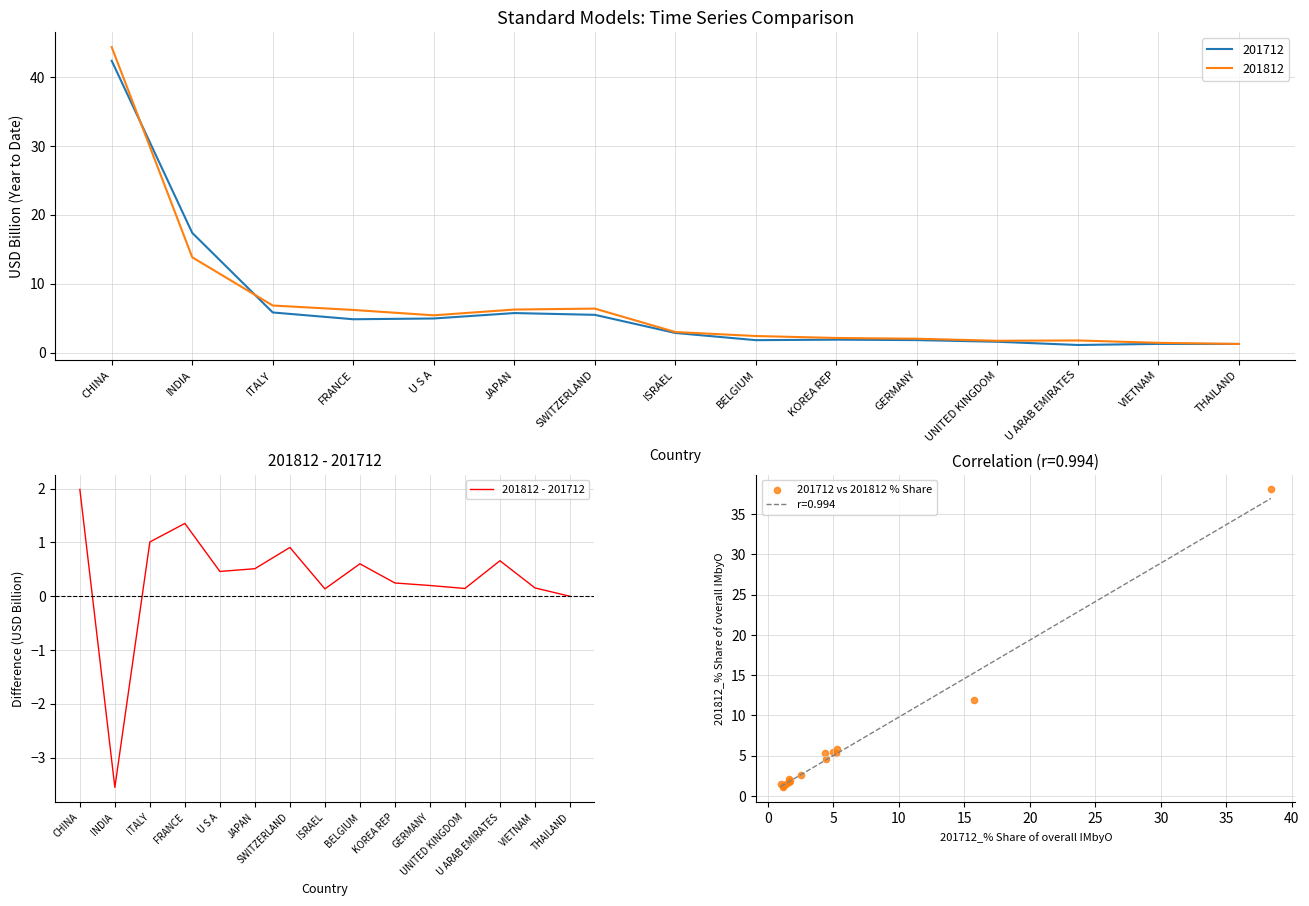

What are all the series names shown in the legend?

201812 - 201712, 201712 vs 201812 % Share